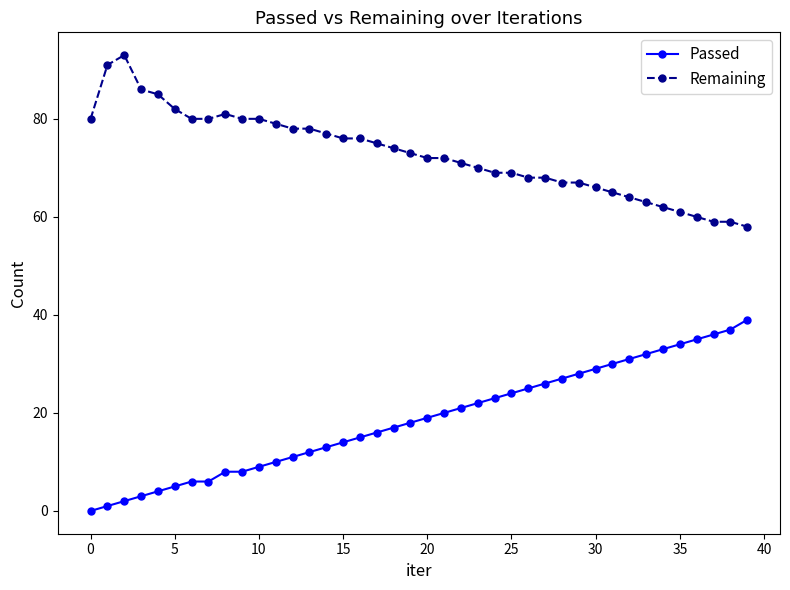

What are all the series names shown in the legend?

Passed, Remaining